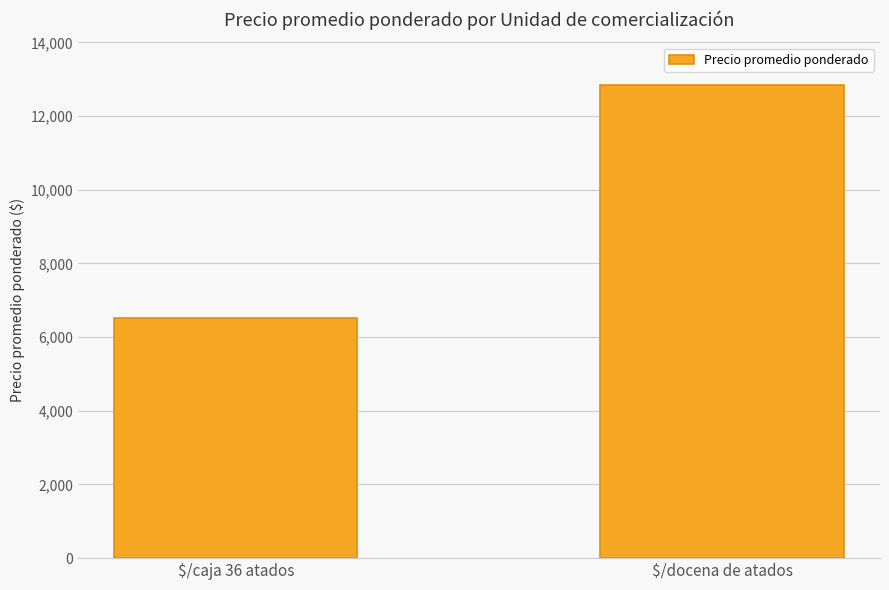

List the labels in order of value, largest first.

$/docena de atados, $/caja 36 atados